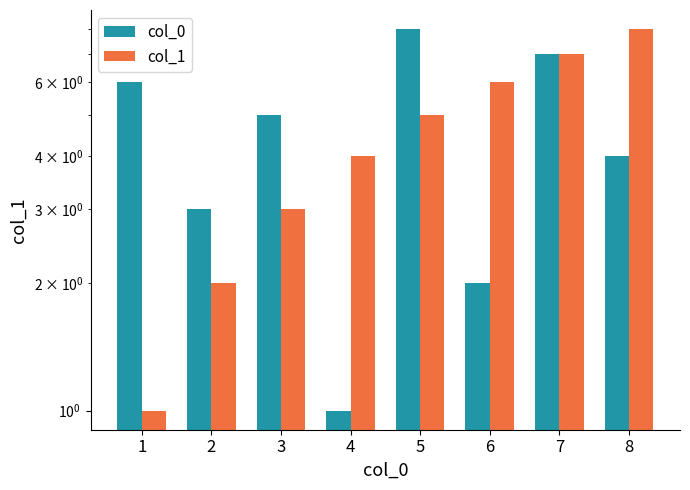

How many bars are there in each group?

2